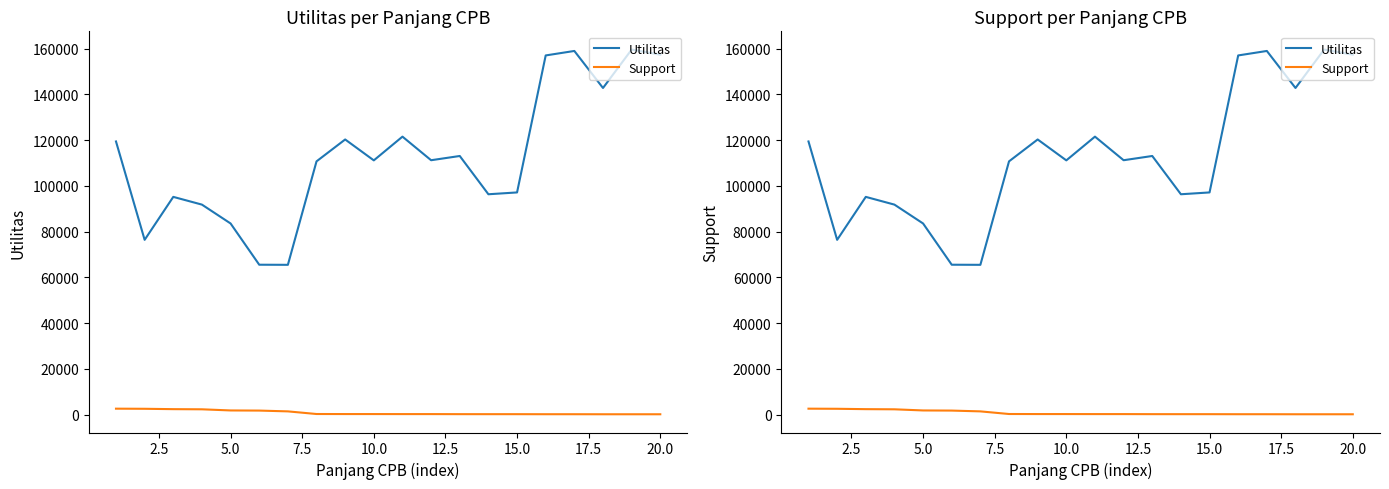

Reading left to right, what are all the values shown in this chart?

Utilitas: 119440.6	76442.0	95218.1	91837.9	83595.0	65568.0	65522.5	110743.2	120310.0	111173.4	121546.1	111237.9	113090.1	96365.0	97161.2	157038.4	158994.6	142809.0	159601.8	157369.3
Support: 2654.0	2603.0	2442.0	2376.0	1875.0	1817.0	1470.0	320.0	296.0	295.0	283.0	283.0	255.0	248.0	247.0	228.0	226.0	209.0	208.0	207.0